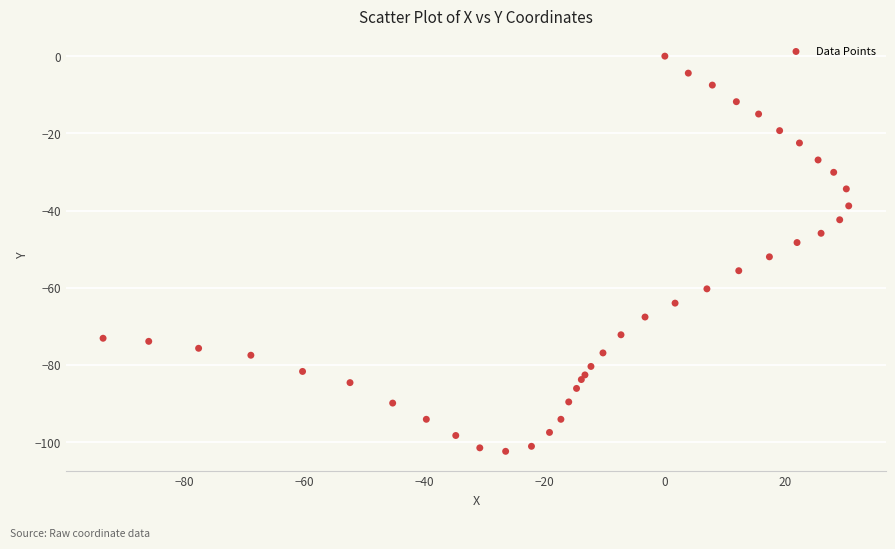

What is the range of X values (max minus min)?

124.1